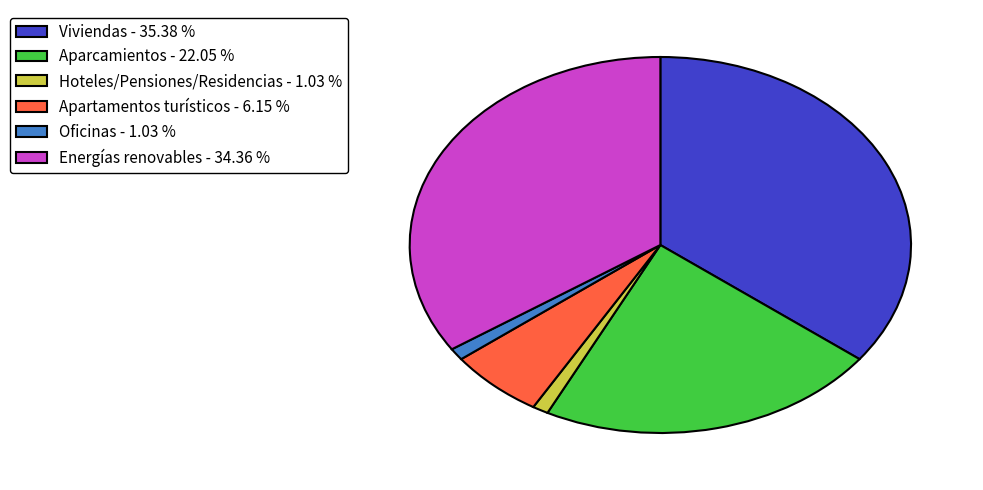

What is the ratio of the value at Aparcamientos - 22.05 % to the value at Viviendas - 35.38 %?

0.6